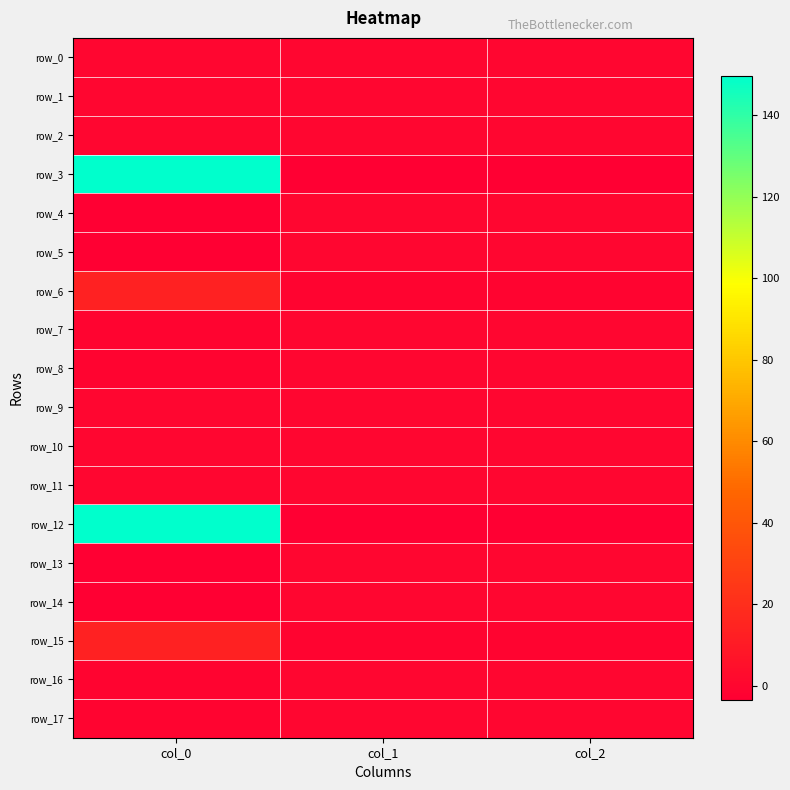

Reading left to right, extract all data points from this chart.

row_0: 0.0	0.0	0.0
row_1: 0.0	0.0	0.0
row_2: 0.0	0.0	0.0
row_3: 149.7	-3.5	-3.1
row_4: -3.5	0.1	0.1
row_5: -3.1	0.1	0.1
row_6: 13.4	-1.0	-0.6
row_7: -1.0	0.1	0.0
row_8: -0.6	0.0	0.0
row_9: 0.0	0.0	0.0
row_10: 0.0	0.0	0.0
row_11: 0.0	0.0	0.0
row_12: 149.7	-3.5	-3.1
row_13: -3.5	0.1	0.1
row_14: -3.1	0.1	0.1
row_15: 13.4	-1.0	-0.6
row_16: -1.0	0.1	0.0
row_17: -0.6	0.0	0.0